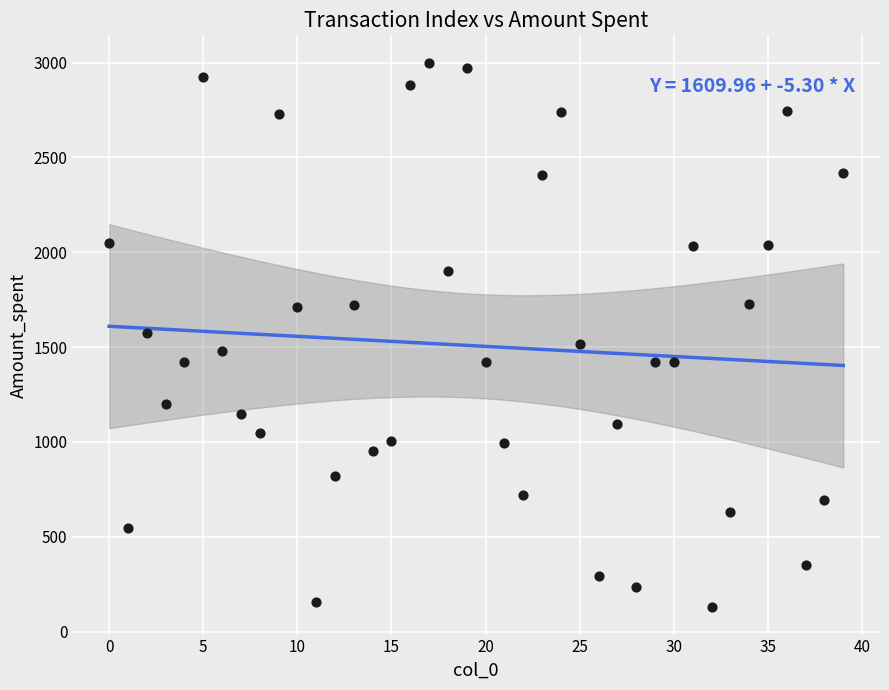

Count the number of points in this scatter plot.

40